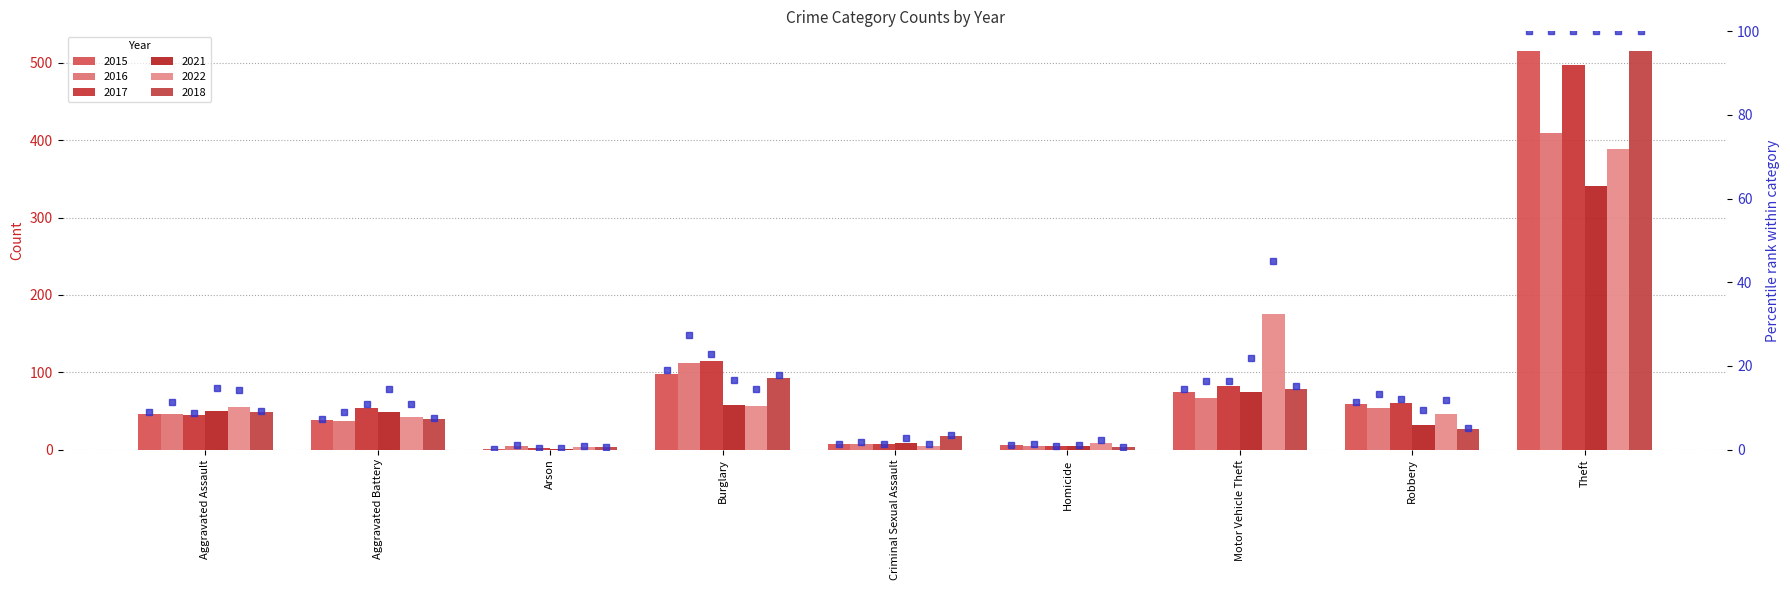

Where does the 2017 pct series first go above 10?

Aggravated Battery